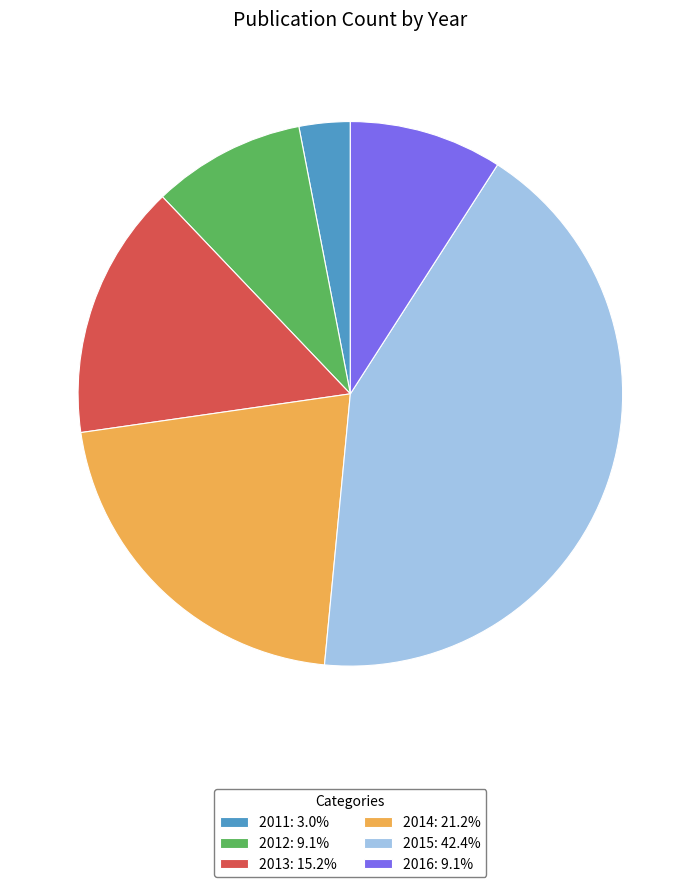

Is 2014: 21.2% the majority of the pie?

No